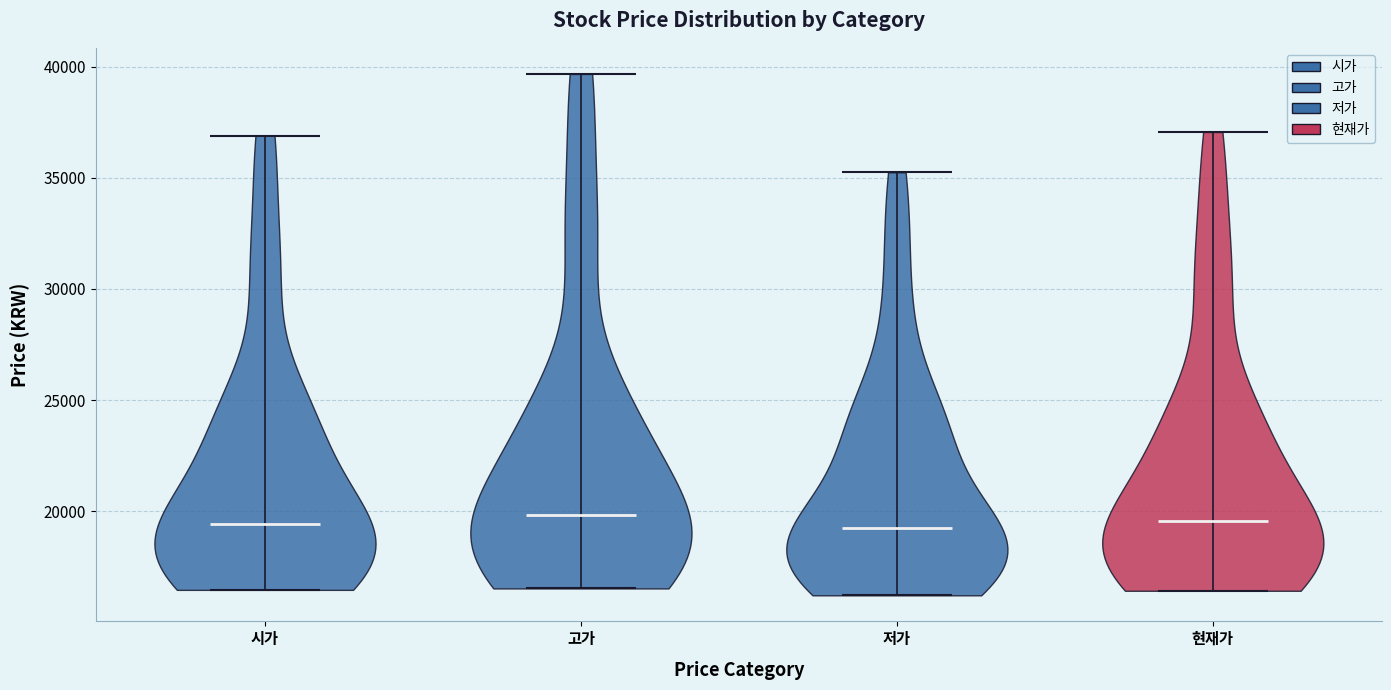

Reading left to right, read every violin against the y-axis: where its median line is, and the lowest and highest points it reaches. The values are not printed on the chart, so give them approximately, as read against the axis.

시가: median line 19500, lowest point 16500, highest point 37000
고가: median line 20000, lowest point 16500, highest point 39500
저가: median line 19000, lowest point 16000, highest point 35000
현재가: median line 19500, lowest point 16500, highest point 37000